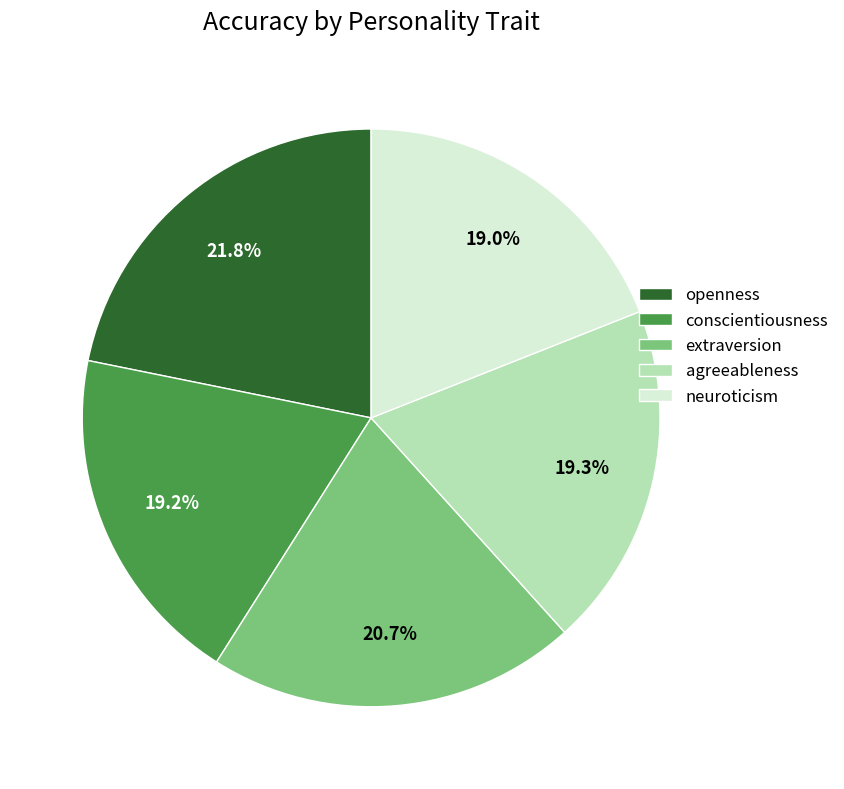

The neuroticism slice represents 19% of the pie. True or false?

True